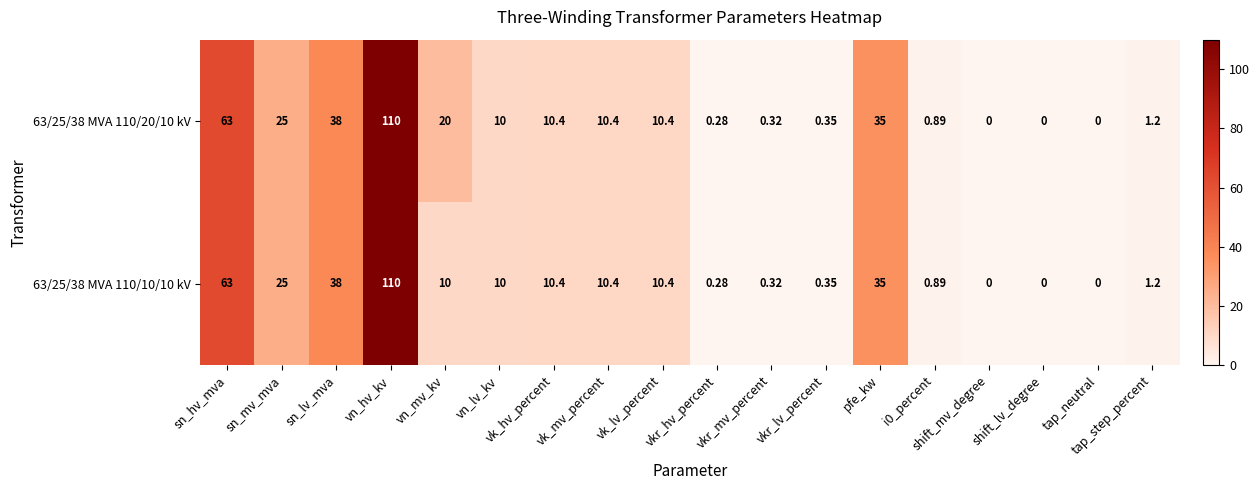

List the series in order of their peak value, highest first.

63/25/38 MVA 110/20/10 kV, 63/25/38 MVA 110/10/10 kV